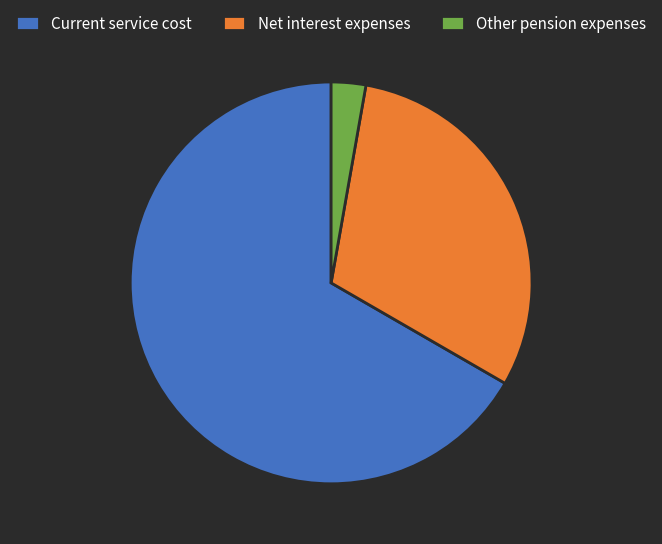

What is the ratio of the value at Net interest expenses to the value at Current service cost?

0.5